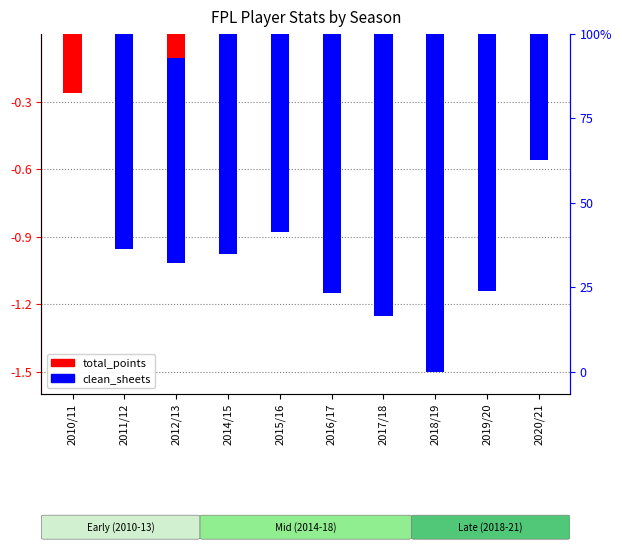

What is the label of the 1st bar from the right?

2020/21